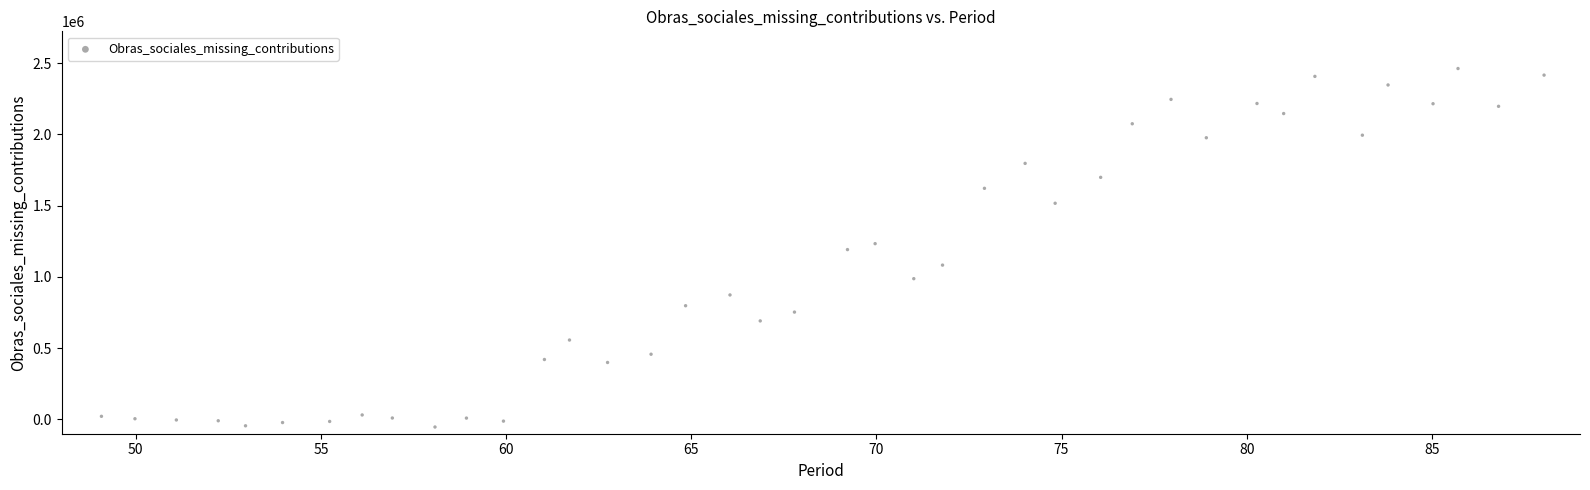

What is the range of X values (max minus min)?

39.0